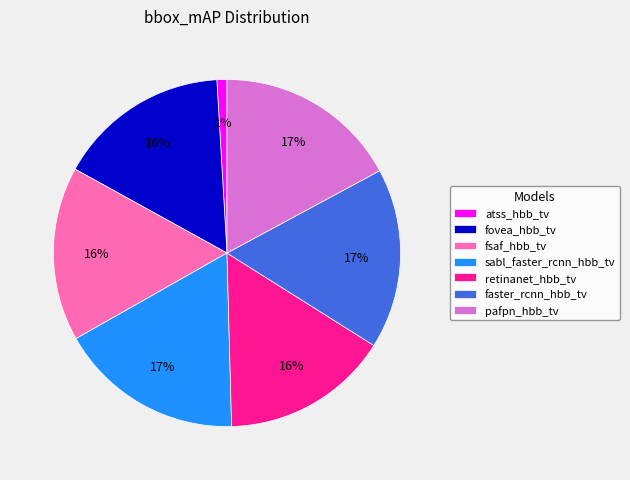

Which slice is the smallest?

atss_hbb_tv